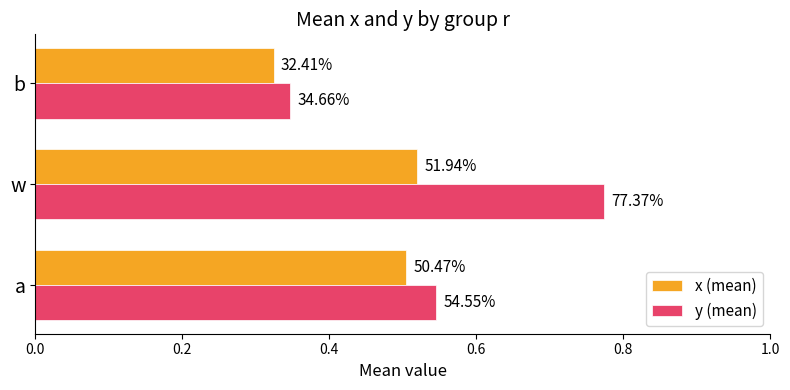

What are all the series names shown in the legend?

x (mean), y (mean)